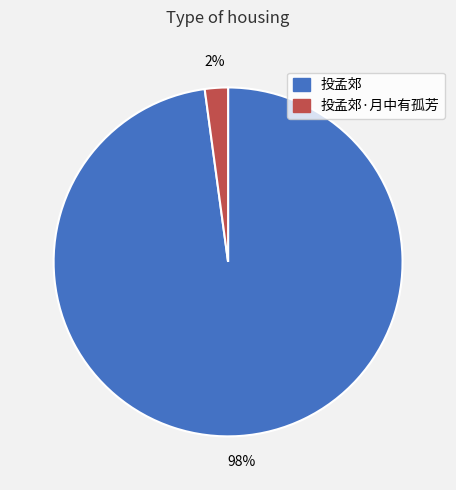

Does any single category account for the majority?

Yes